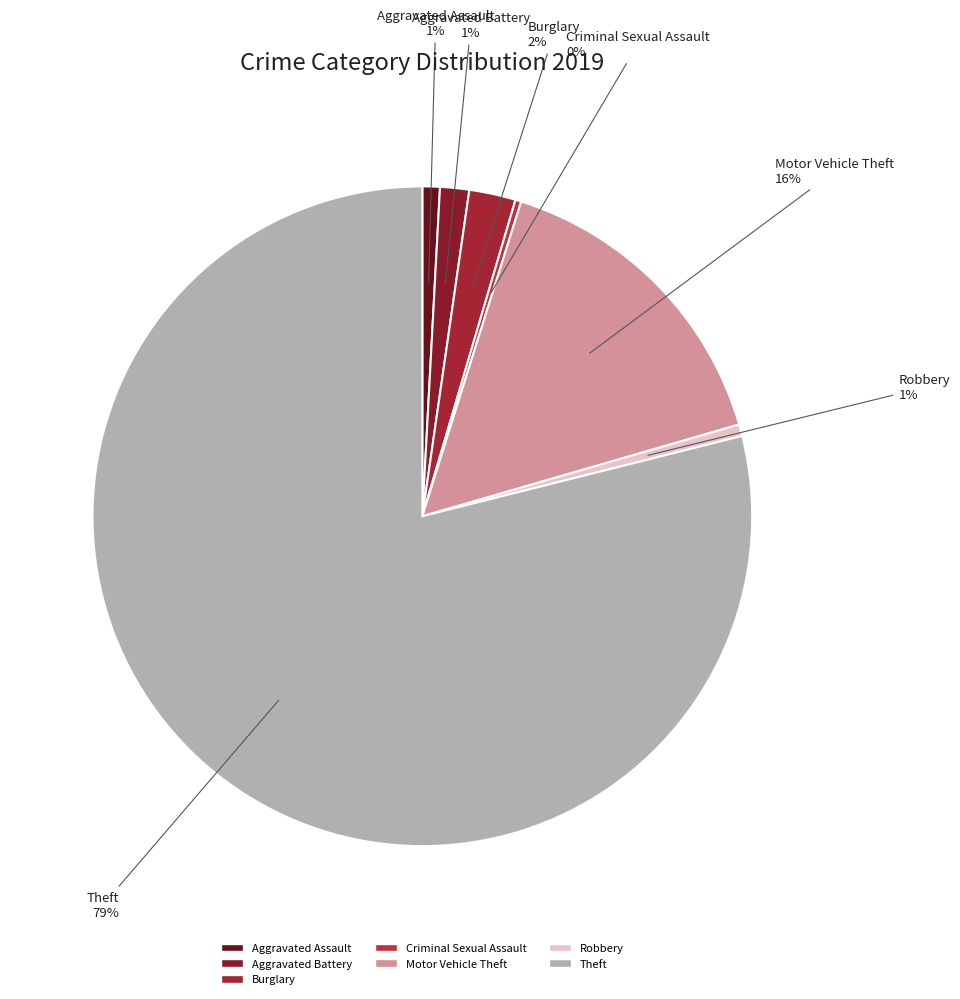

To the nearest percent, what percentage of the pie is Theft?

79%